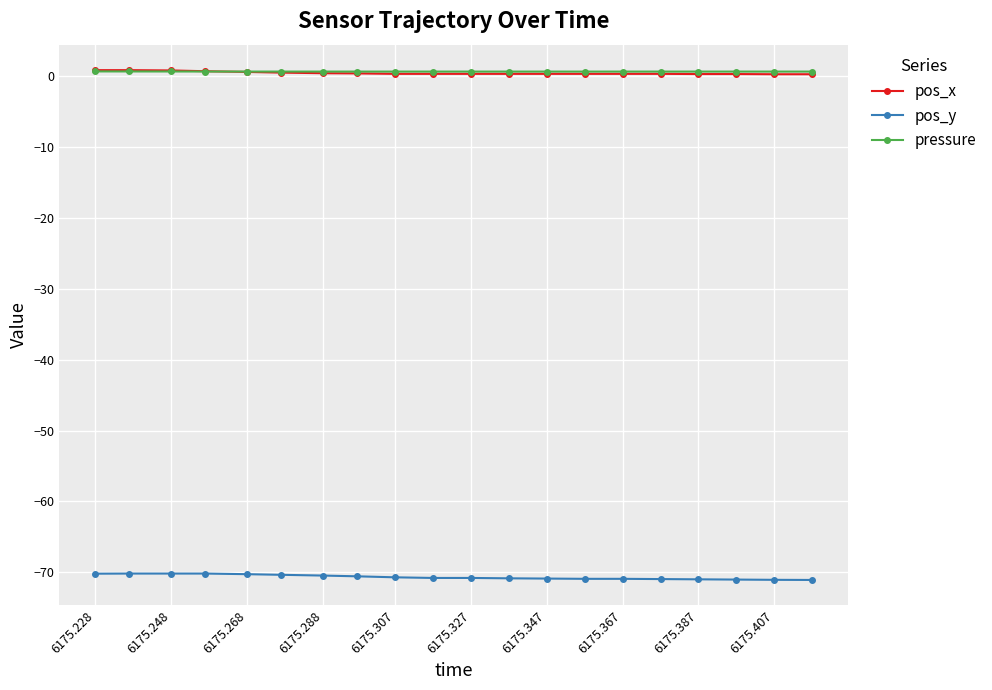

True or false: pos_y and pressure intersect in this chart.

False